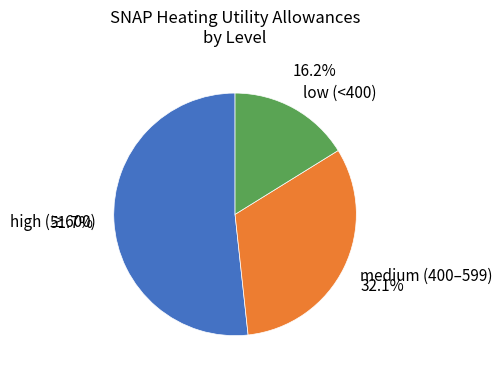

Between high (≥600) and medium (400–599), which is larger?

high (≥600)